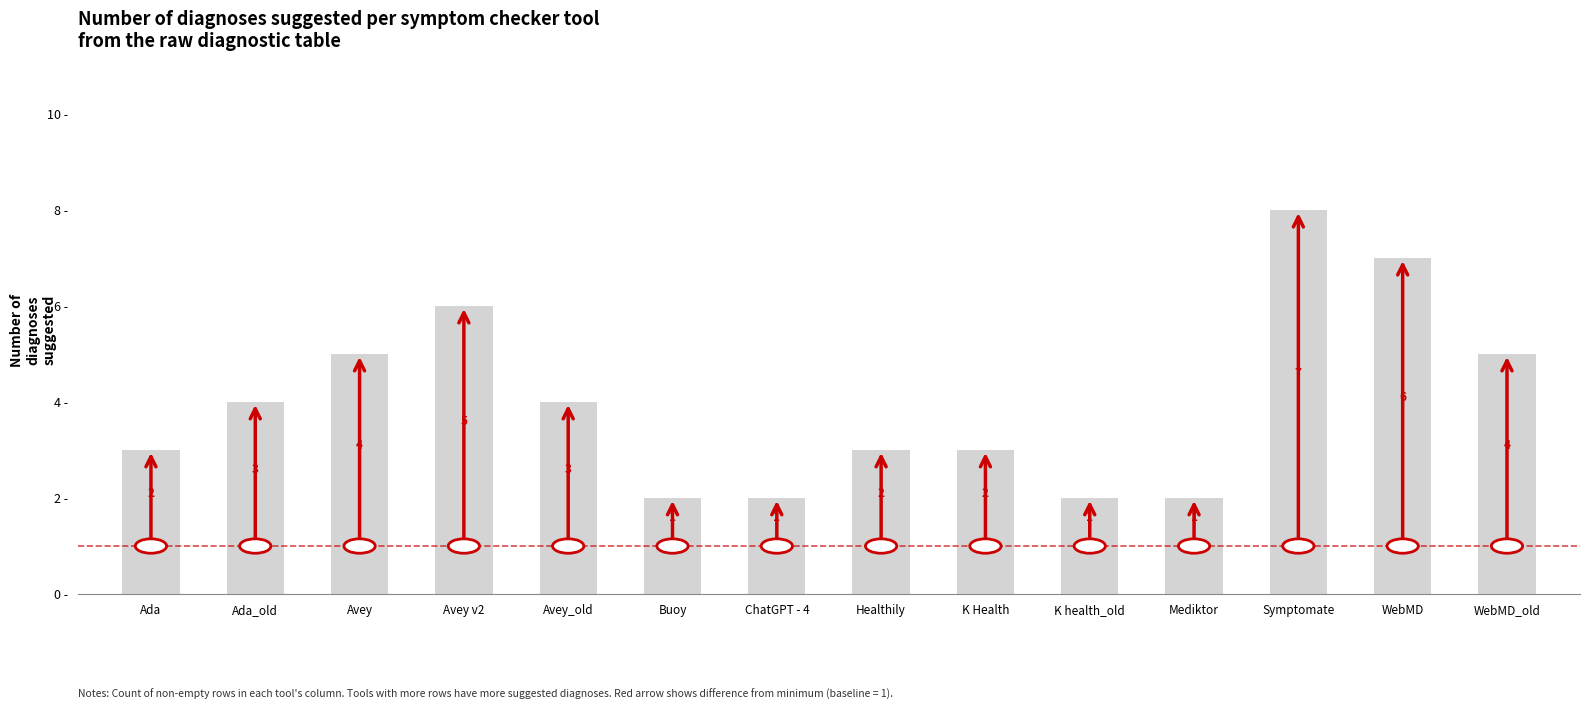

Approximately how many times larger is the value at K health_old compared to Ada?

0.7